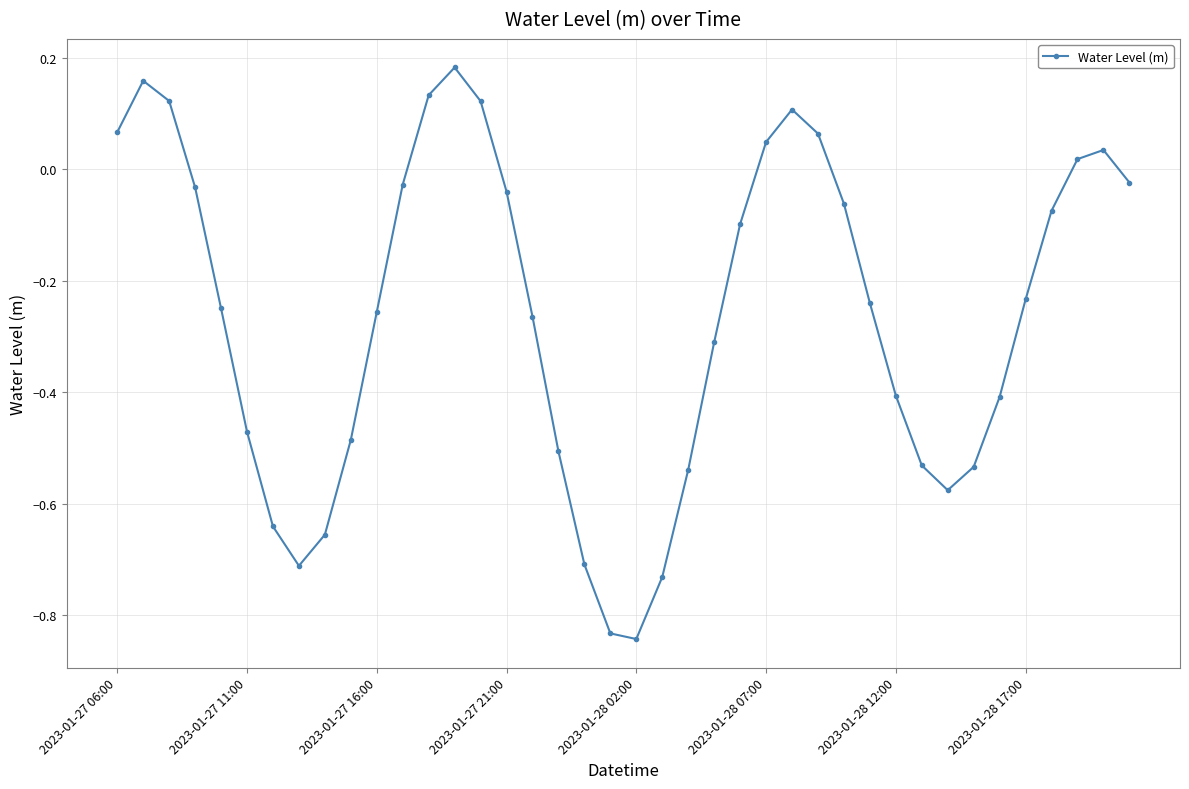

Does the chart display data point markers on the line(s)?

Yes